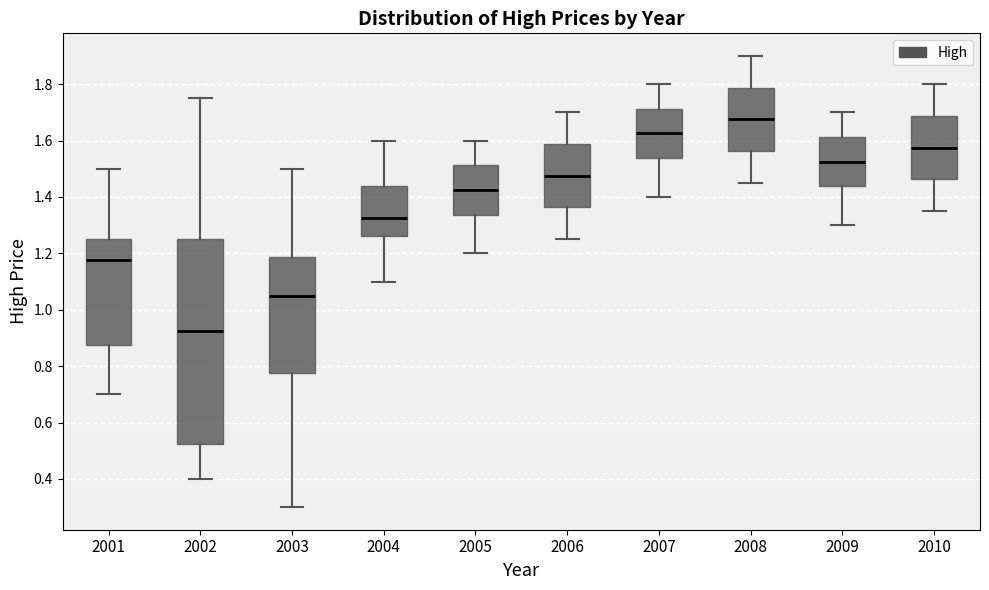

Reading left to right, transcribe this box plot: for each box, give where its median line is, the range the box spans, and where its two whiskers end, as read against the y-axis. The values are not printed on the chart, so give them approximately, as read against the axis.

2001: median 1.18, box 0.88 to 1.26, whiskers 0.70 to 1.50
2002: median 0.92, box 0.52 to 1.26, whiskers 0.40 to 1.76
2003: median 1.06, box 0.78 to 1.18, whiskers 0.30 to 1.50
2004: median 1.32, box 1.26 to 1.44, whiskers 1.10 to 1.60
2005: median 1.42, box 1.34 to 1.52, whiskers 1.20 to 1.60
2006: median 1.48, box 1.36 to 1.58, whiskers 1.26 to 1.70
2007: median 1.62, box 1.54 to 1.72, whiskers 1.40 to 1.80
2008: median 1.68, box 1.56 to 1.78, whiskers 1.46 to 1.90
2009: median 1.52, box 1.44 to 1.62, whiskers 1.30 to 1.70
2010: median 1.58, box 1.46 to 1.68, whiskers 1.36 to 1.80